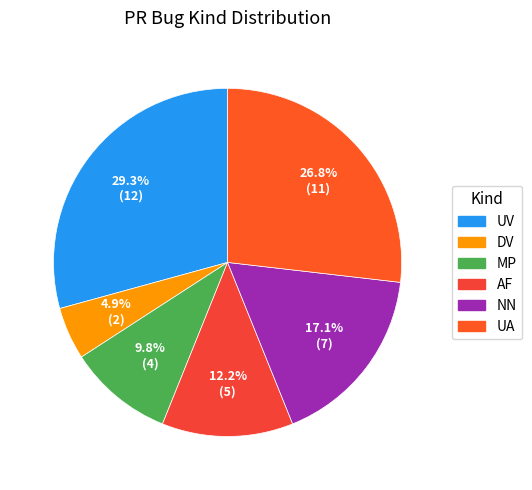

Is MP the majority of the pie?

No